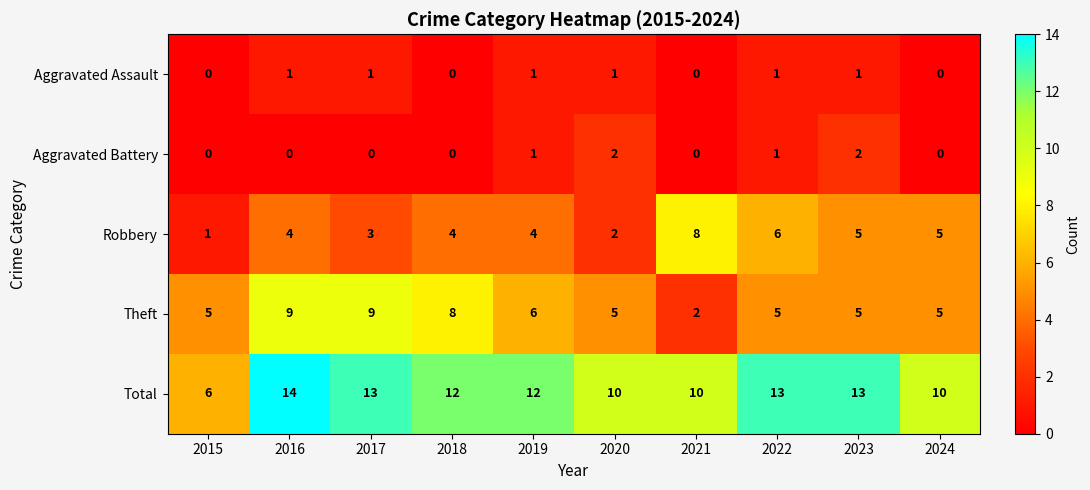

What is the spread (max minus min) of values at 2021?

10